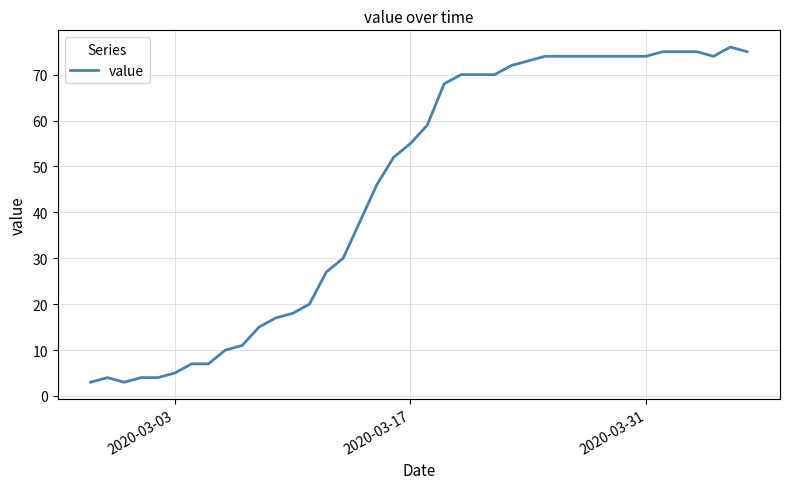

Reading left to right, what are all the values shown in this chart?

3	4	3	4	4	5	7	7	10	11	15	17	18	20	27	30	38	46	52	55	59	68	70	70	70	72	73	74	74	74	74	74	74	74	75	75	75	74	76	75